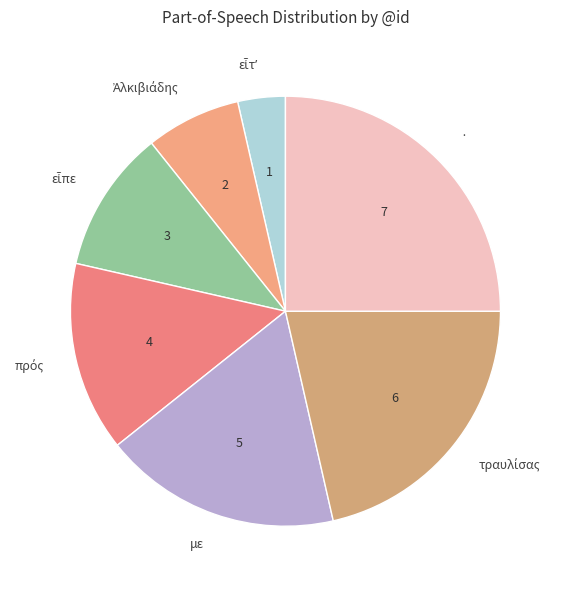

How many slices are in this pie chart?

7